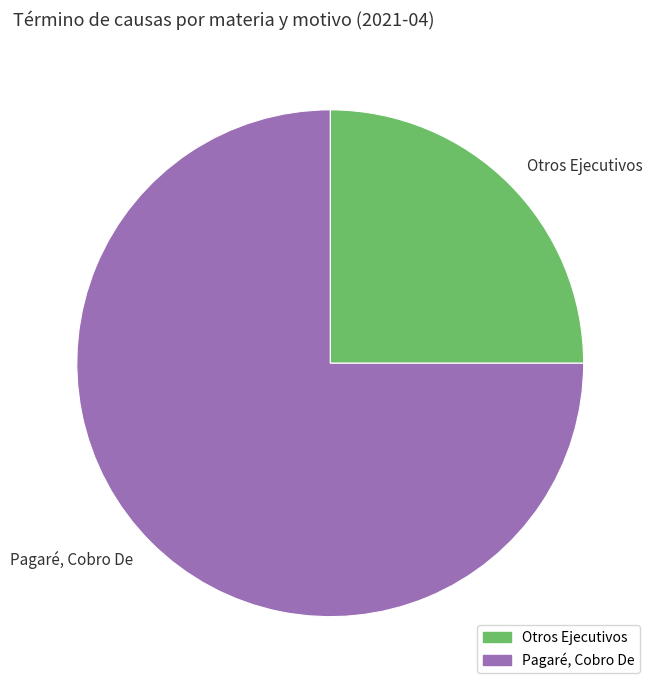

Which category has the biggest portion of the pie?

Pagaré, Cobro De